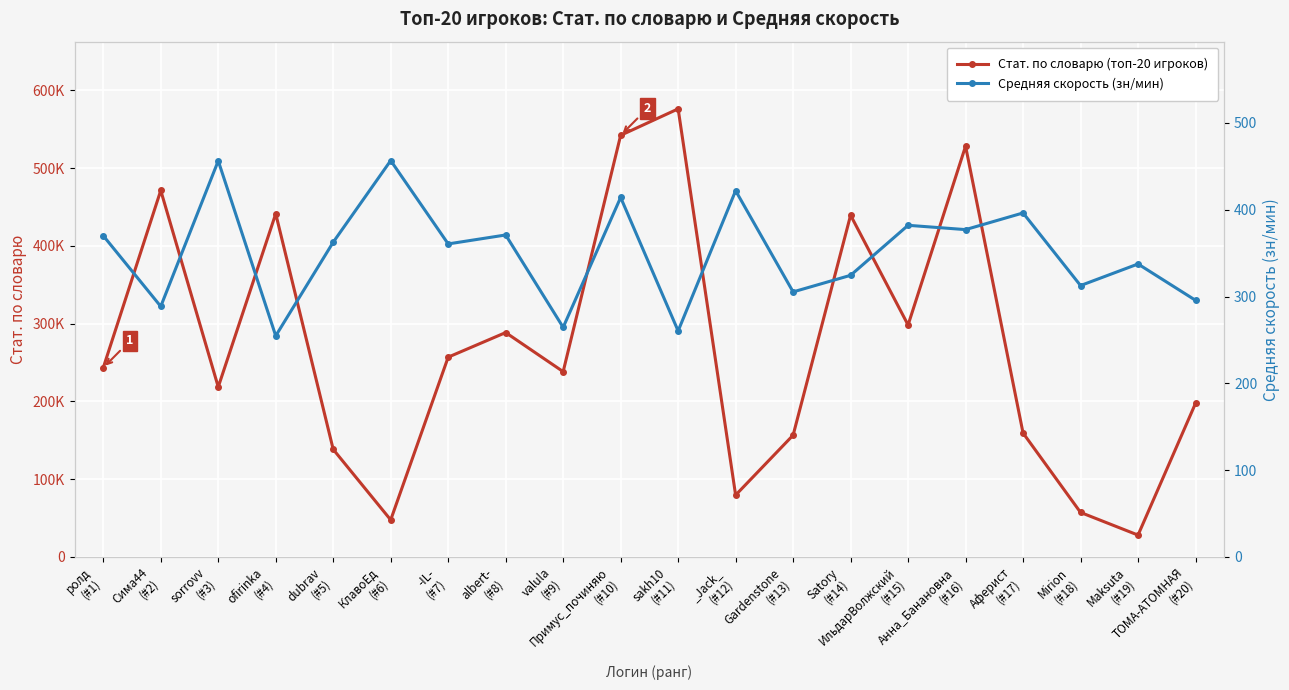

Which category has the lowest value in the Средняя скорость series?

ofirinka
(#4)